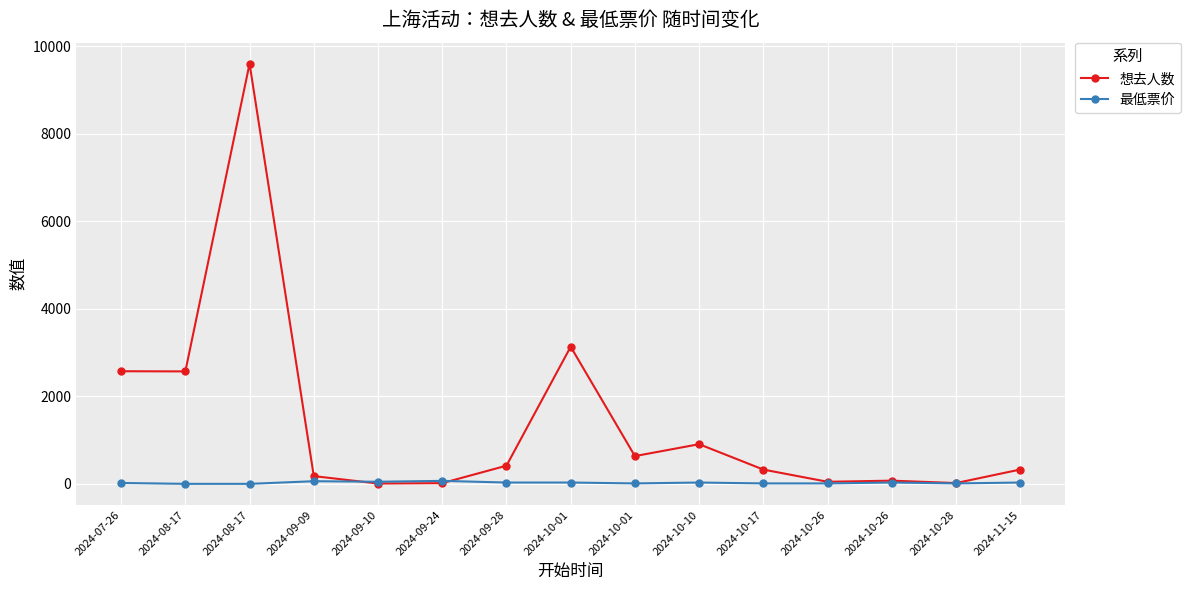

Is this an area chart (filled region under the line)?

No